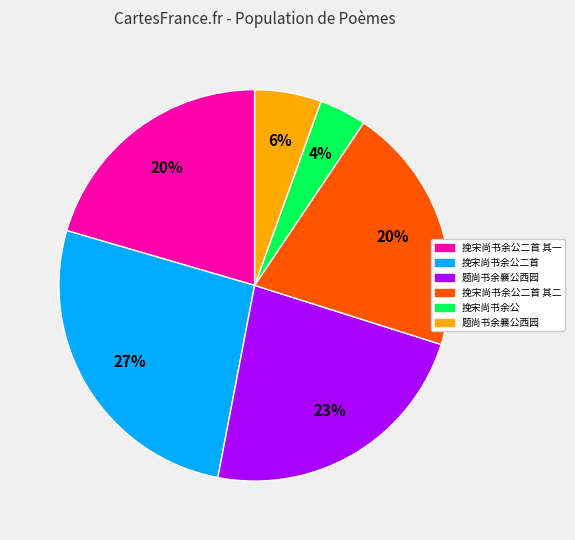

How many slices are in this pie chart?

6